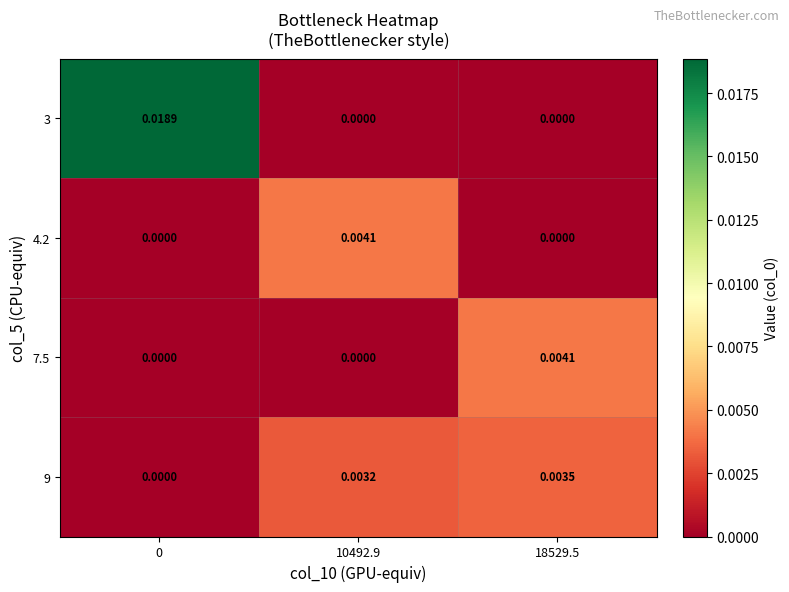

Is the value of 9 at 10492.9 greater than the value of 7.5 at 0?

Yes